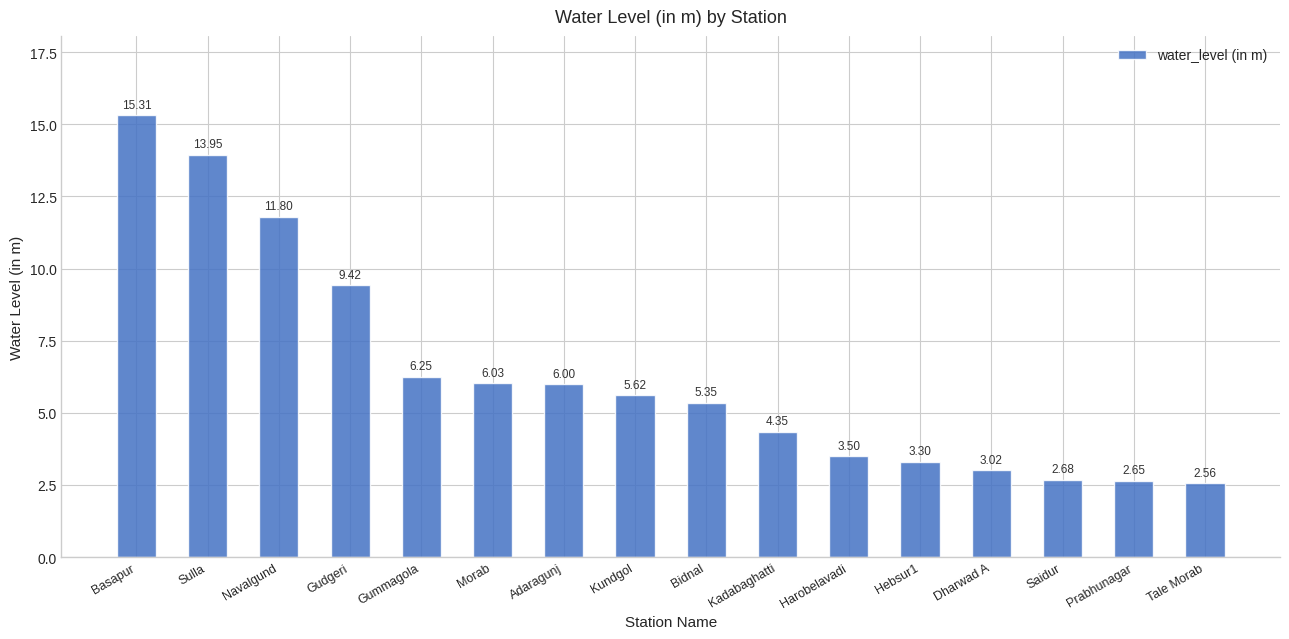

What is the label of the 2nd bar from the right?

Prabhunagar